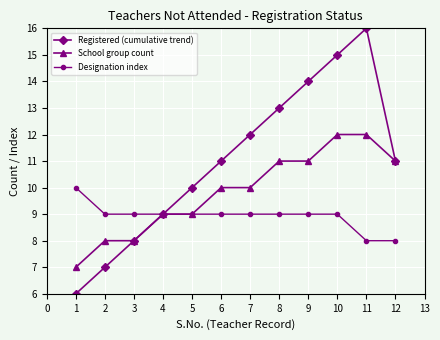

How many lines are shown in the chart?

3